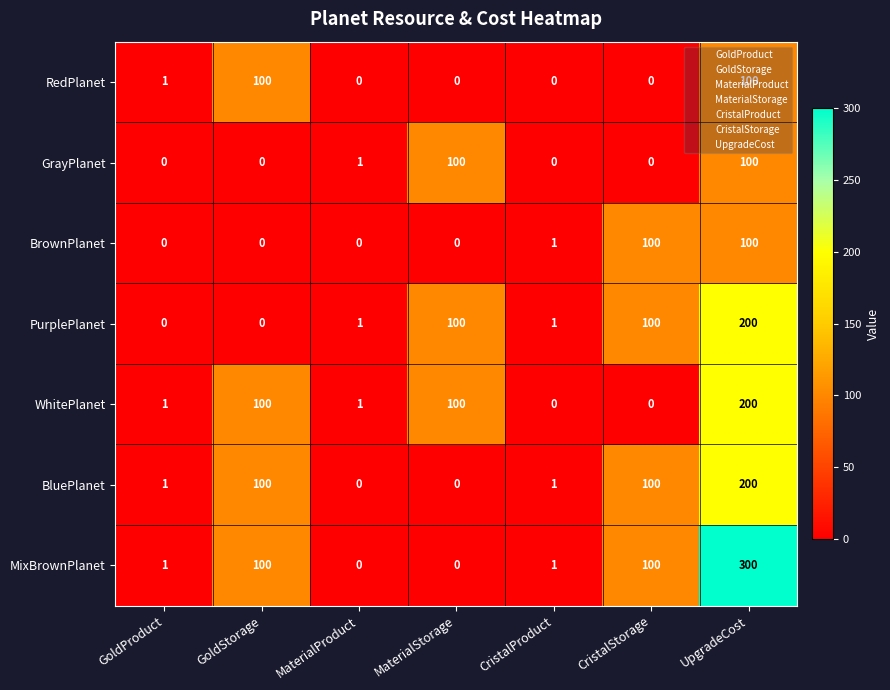

True or false: MixBrownPlanet has a value of 300 at UpgradeCost.

True